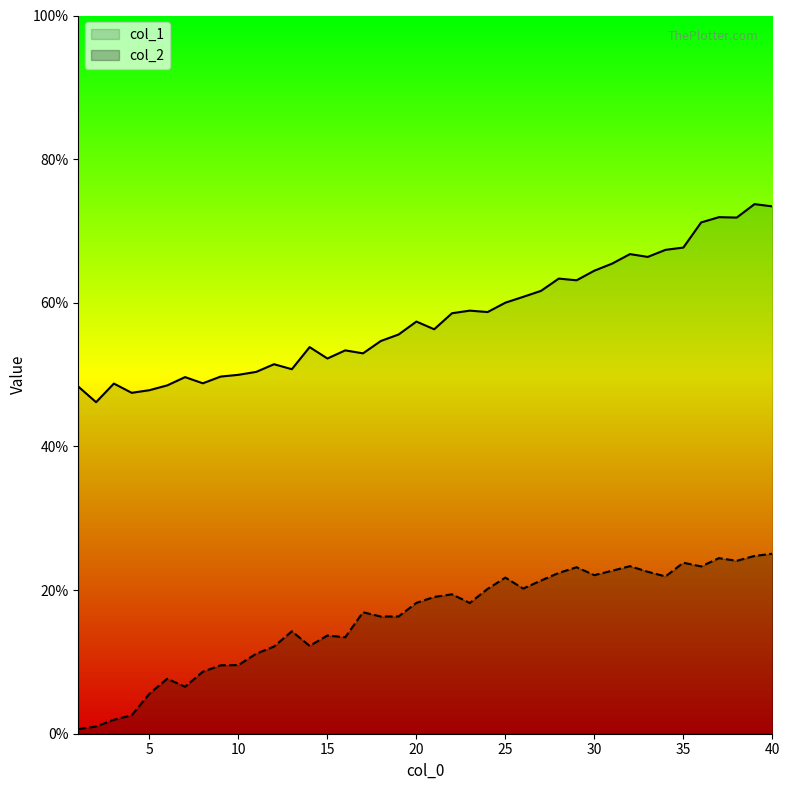

What is the value of the col_2 point at the 18th from the left?

16.3